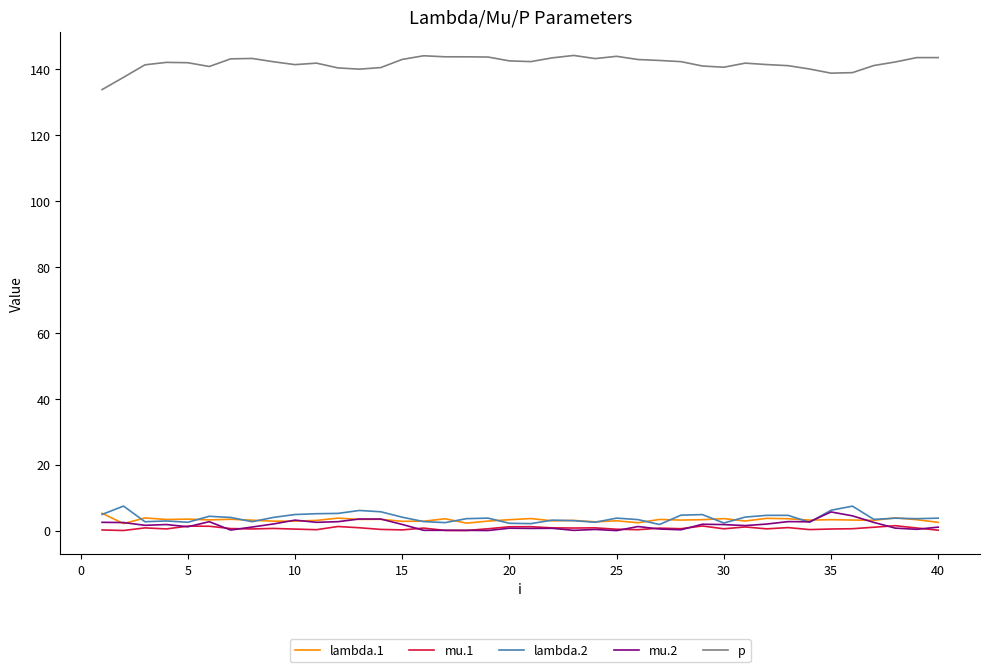

What is the highest value of the p series?

144.2